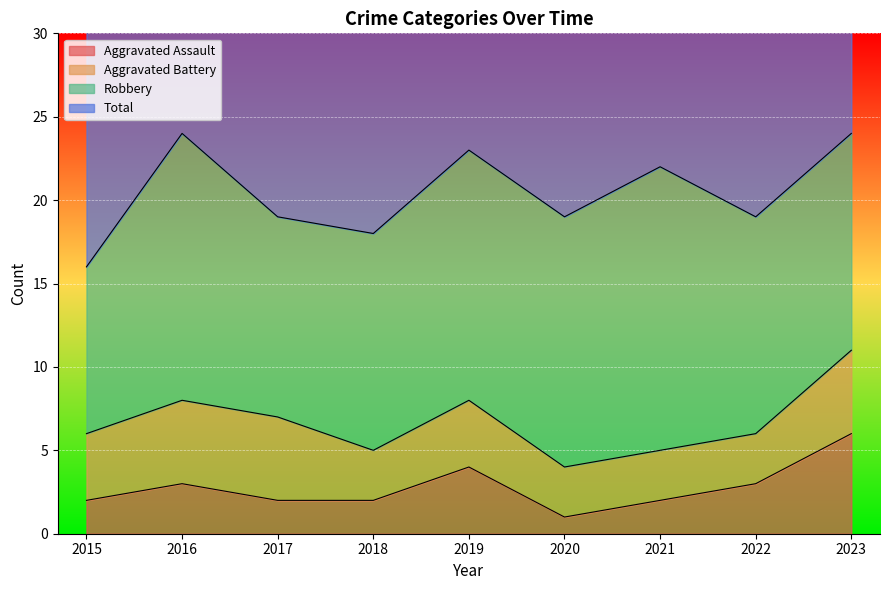

True or false: Aggravated Assault and Total intersect in this chart.

False